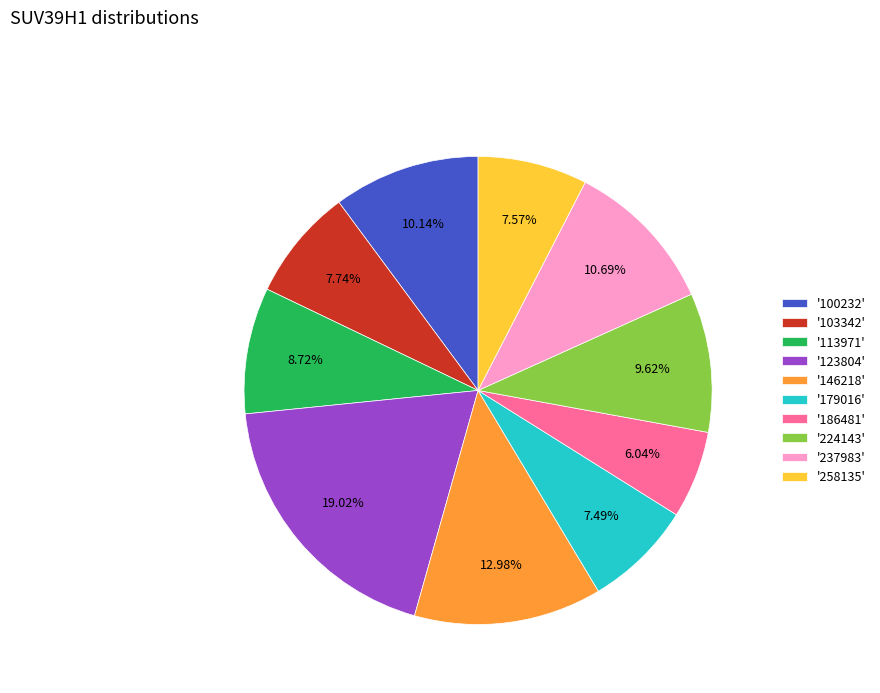

Combined, do '113971' and '123804' account for over 50%?

No